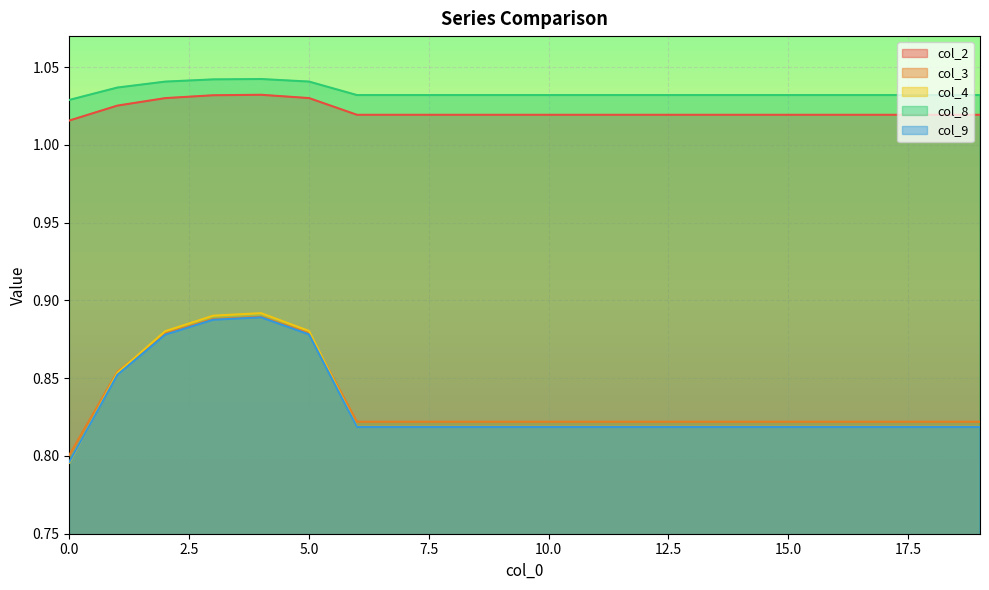

Reading left to right, list all the values displayed in this chart.

col_2: 0=1.0	1=1.0	2=1.0	3=1.0	4=1.0	5=1.0	6=1.0	7=1.0	8=1.0	9=1.0	10=1.0	11=1.0	12=1.0	13=1.0	14=1.0	15=1.0	16=1.0	17=1.0	18=1.0	19=1.0
col_3: 0=0.8	1=0.9	2=0.9	3=0.9	4=0.9	5=0.9	6=0.8	7=0.8	8=0.8	9=0.8	10=0.8	11=0.8	12=0.8	13=0.8	14=0.8	15=0.8	16=0.8	17=0.8	18=0.8	19=0.8
col_4: 0=0.8	1=0.9	2=0.9	3=0.9	4=0.9	5=0.9	6=0.8	7=0.8	8=0.8	9=0.8	10=0.8	11=0.8	12=0.8	13=0.8	14=0.8	15=0.8	16=0.8	17=0.8	18=0.8	19=0.8
col_8: 0=1.0	1=1.0	2=1.0	3=1.0	4=1.0	5=1.0	6=1.0	7=1.0	8=1.0	9=1.0	10=1.0	11=1.0	12=1.0	13=1.0	14=1.0	15=1.0	16=1.0	17=1.0	18=1.0	19=1.0
col_9: 0=0.8	1=0.9	2=0.9	3=0.9	4=0.9	5=0.9	6=0.8	7=0.8	8=0.8	9=0.8	10=0.8	11=0.8	12=0.8	13=0.8	14=0.8	15=0.8	16=0.8	17=0.8	18=0.8	19=0.8